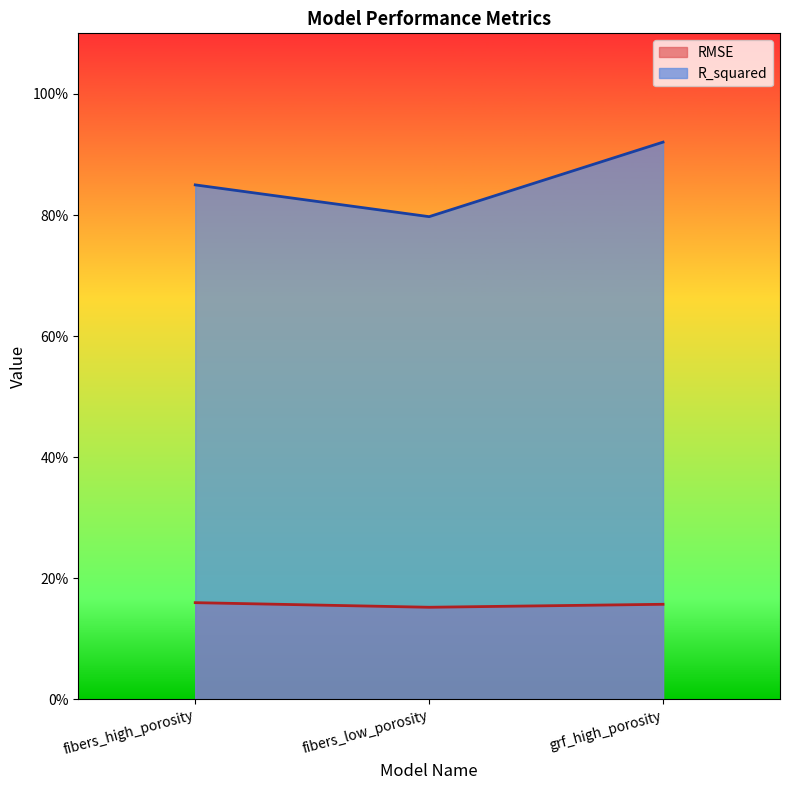

At fibers_low_porosity, list the series in order from largest to smallest.

R_squared, RMSE